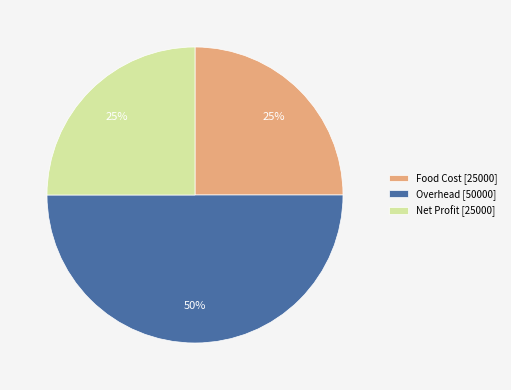

Does Food Cost [25000] represent more than half of the total?

No